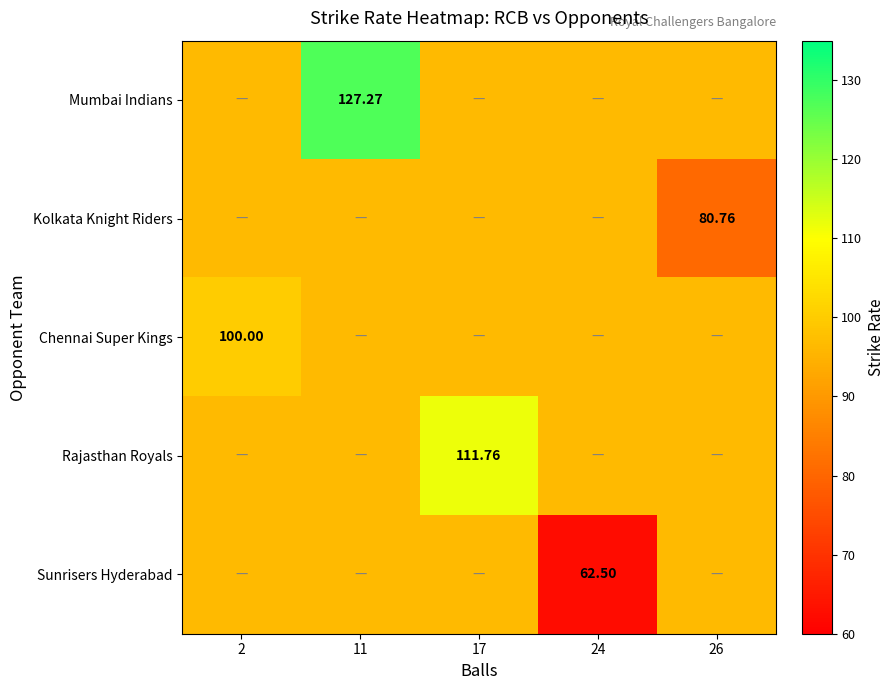

How many data points does each series have?

5